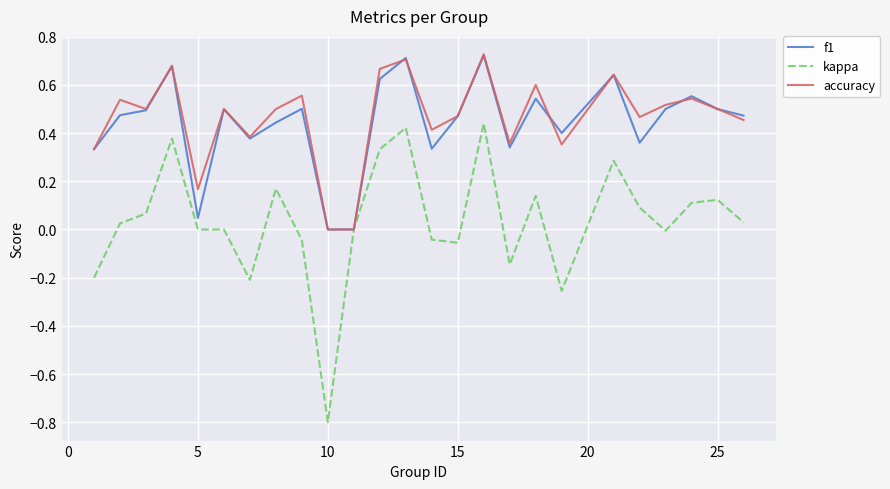

Which series has the largest range (max minus min)?

kappa